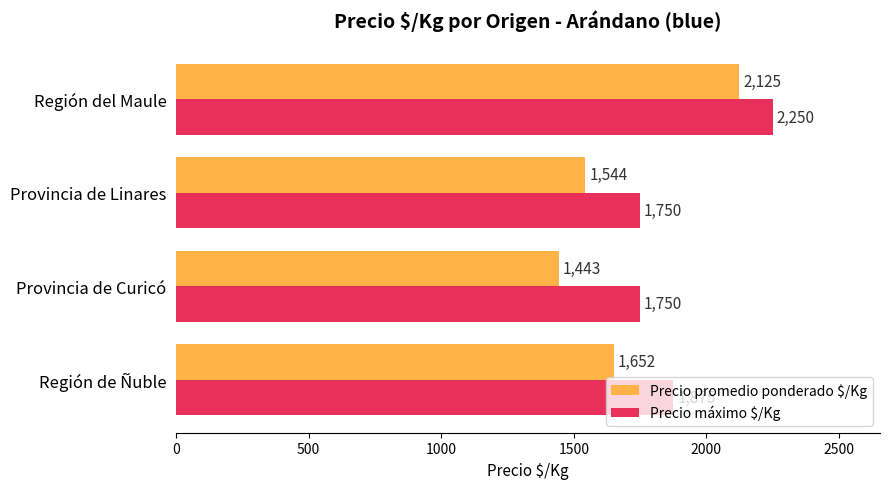

List the labels in order of Precio promedio ponderado $/Kg value, largest first.

Región del Maule, Región de Ñuble, Provincia de Linares, Provincia de Curicó